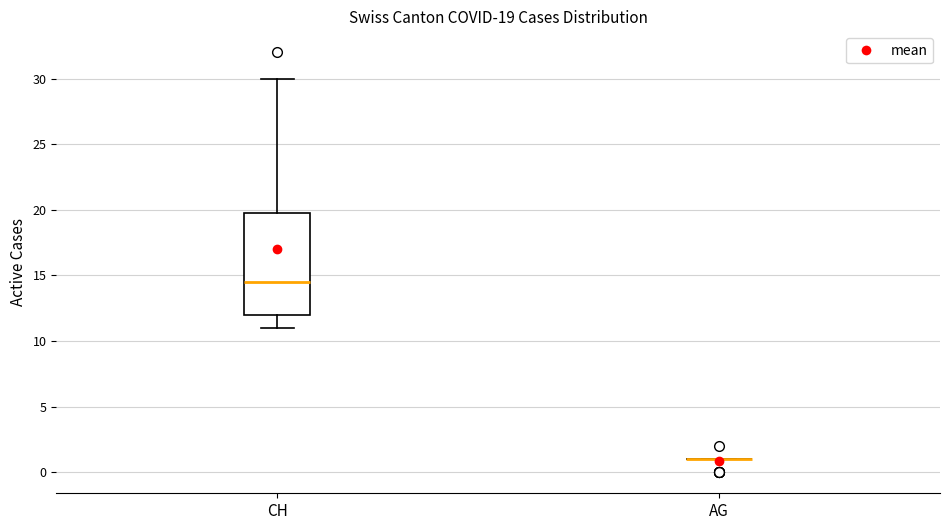

Comparing the boxes themselves (not the whiskers), which one is the tallest?

CH